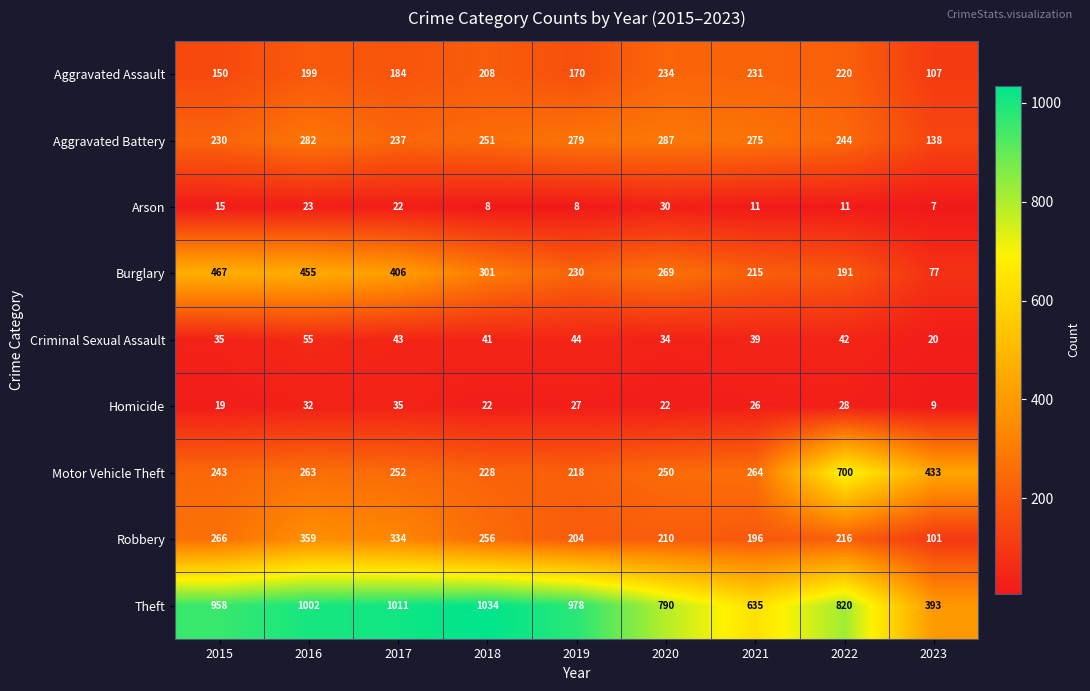

The value of Robbery at 2018 is 256. True or false?

True